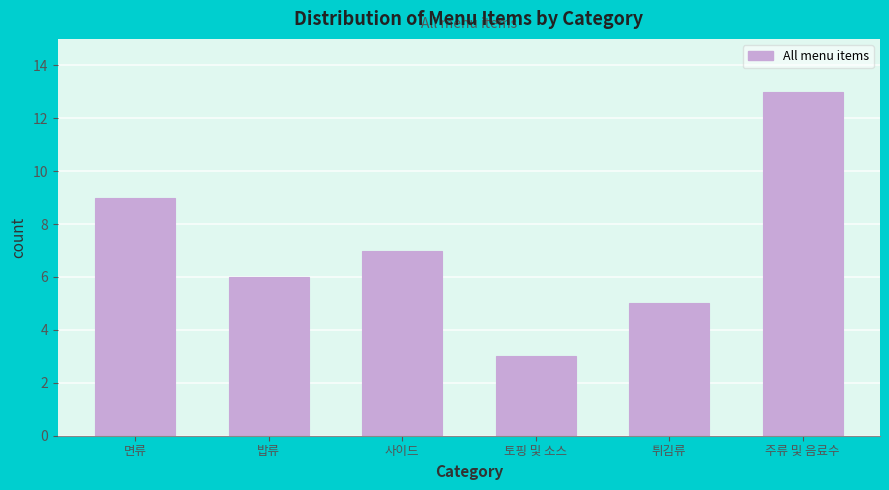

Reading left to right, transcribe all the data shown in this chart.

9	6	7	3	5	13